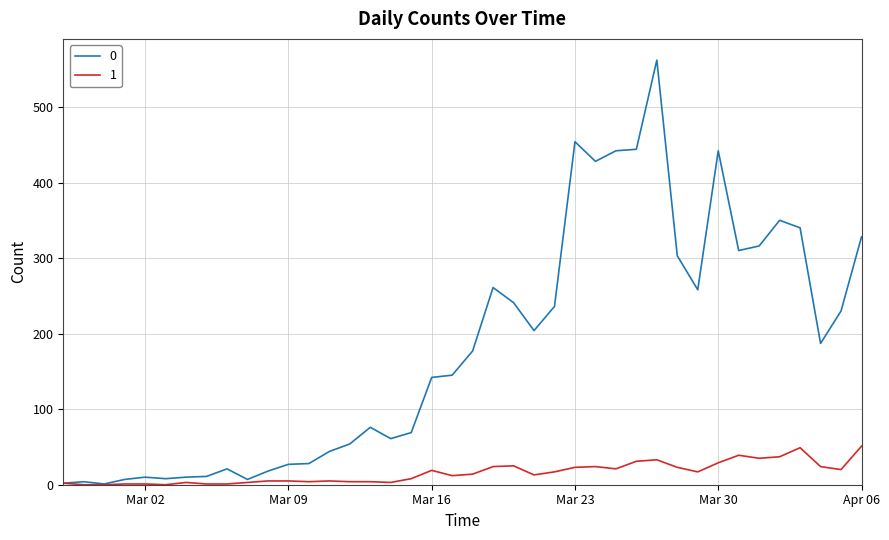

List the series in order of their peak value, lowest first.

1, 0